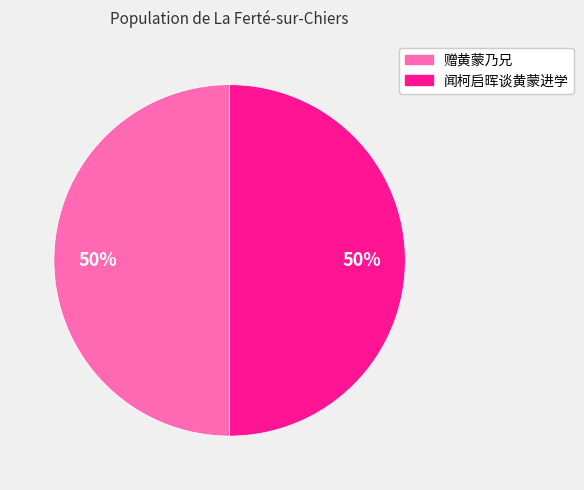

Is the sum of 闻柯启晖谈黄蒙进学 and 赠黄蒙乃兄 greater than half?

Yes